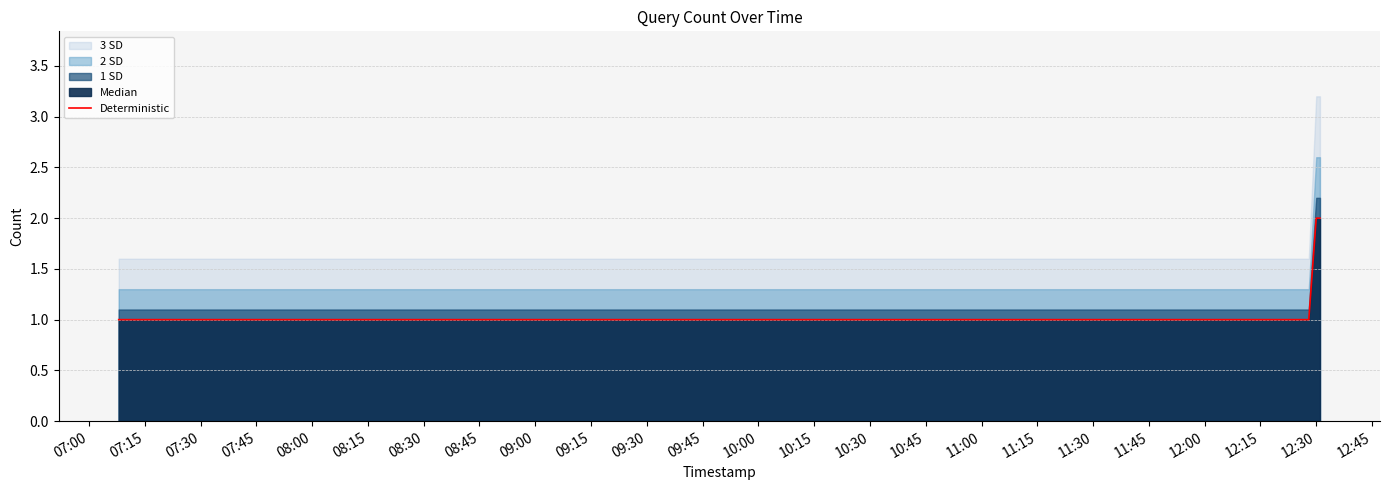

Which has a higher value, 10:15 or 07:45?

10:15